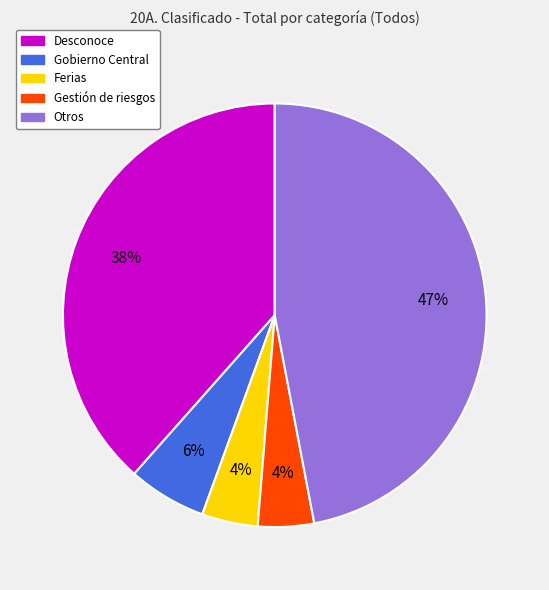

Is it true that Gobierno Central is 6% of the pie?

True